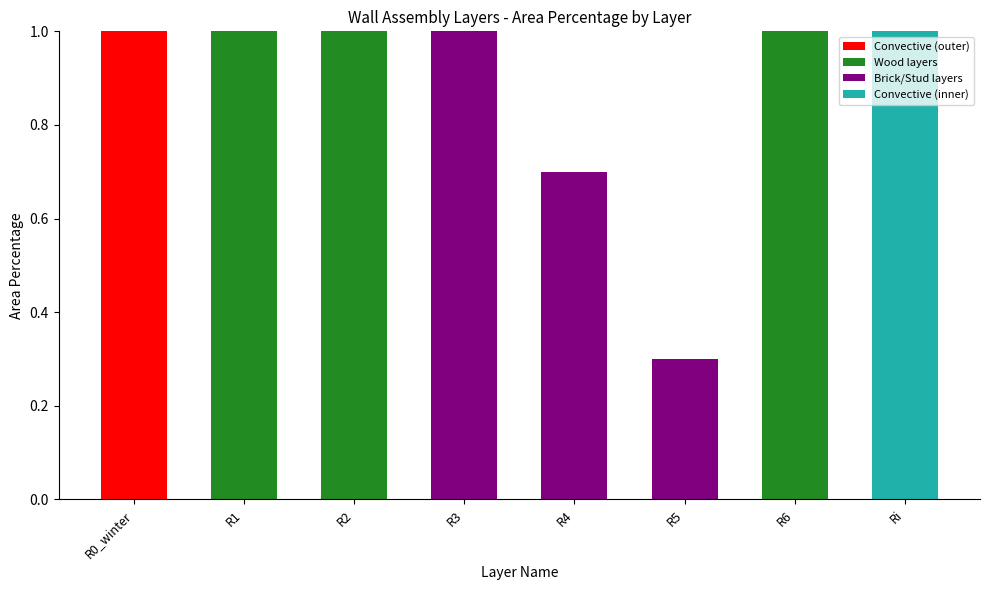

What is the total value across all series at Ri?

1.0